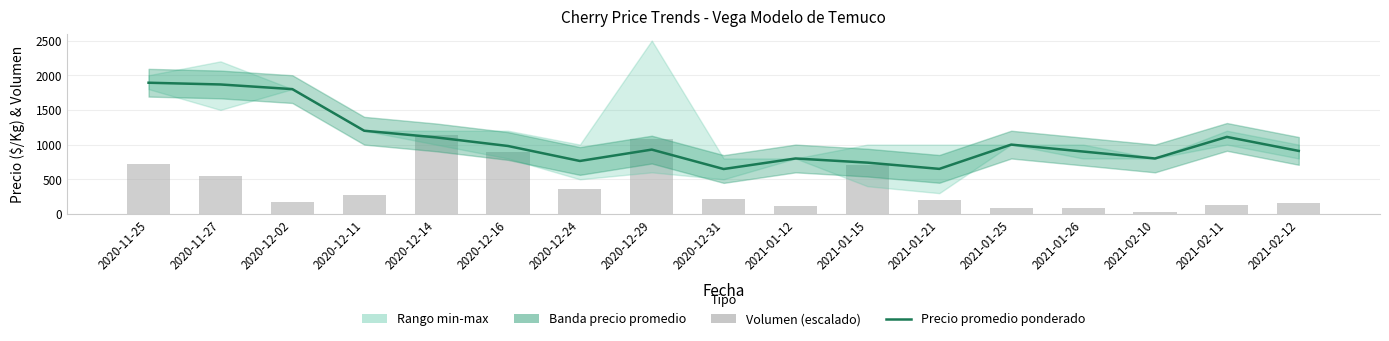

What is the value of the Precio promedio ponderado bar at the 11th from the left?

740.0